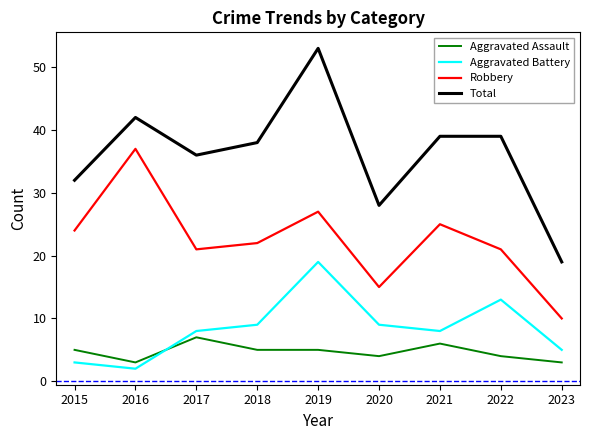

Rank the series by their maximum value, from highest to lowest.

Total, Robbery, Aggravated Battery, Aggravated Assault